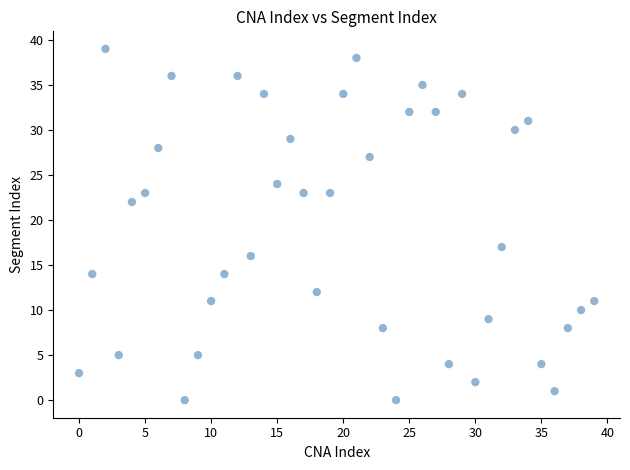

What Y value in the scatter plot is closest to 19?

17